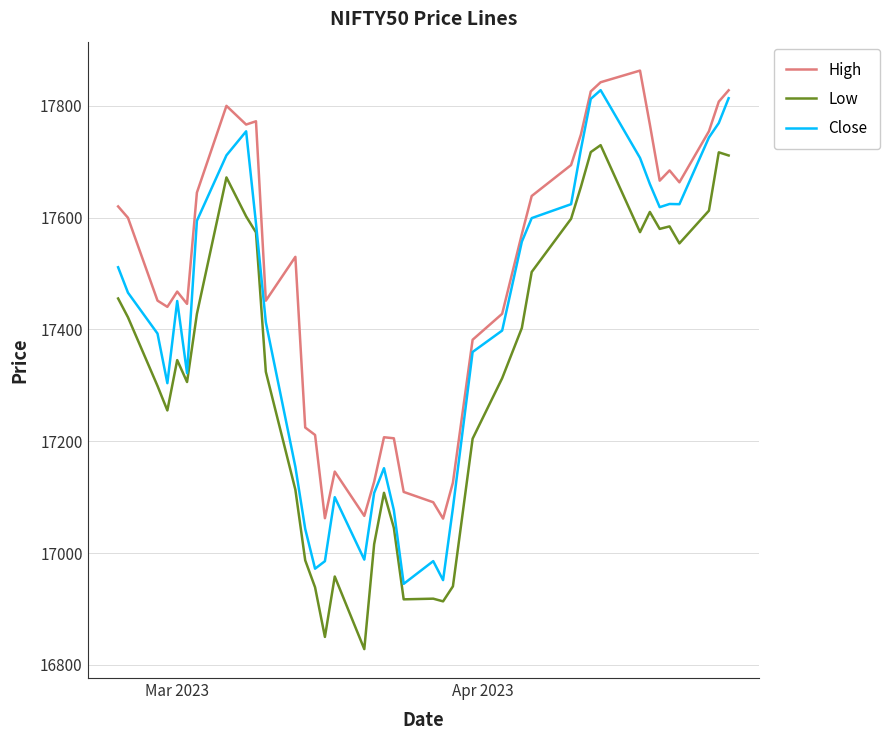

How many lines are shown in the chart?

3